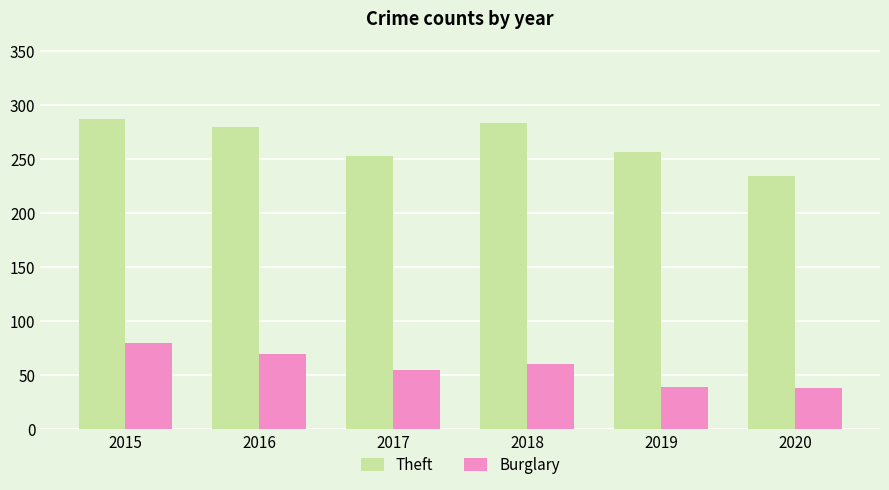

Rank the series by their maximum value, from highest to lowest.

Theft, Burglary